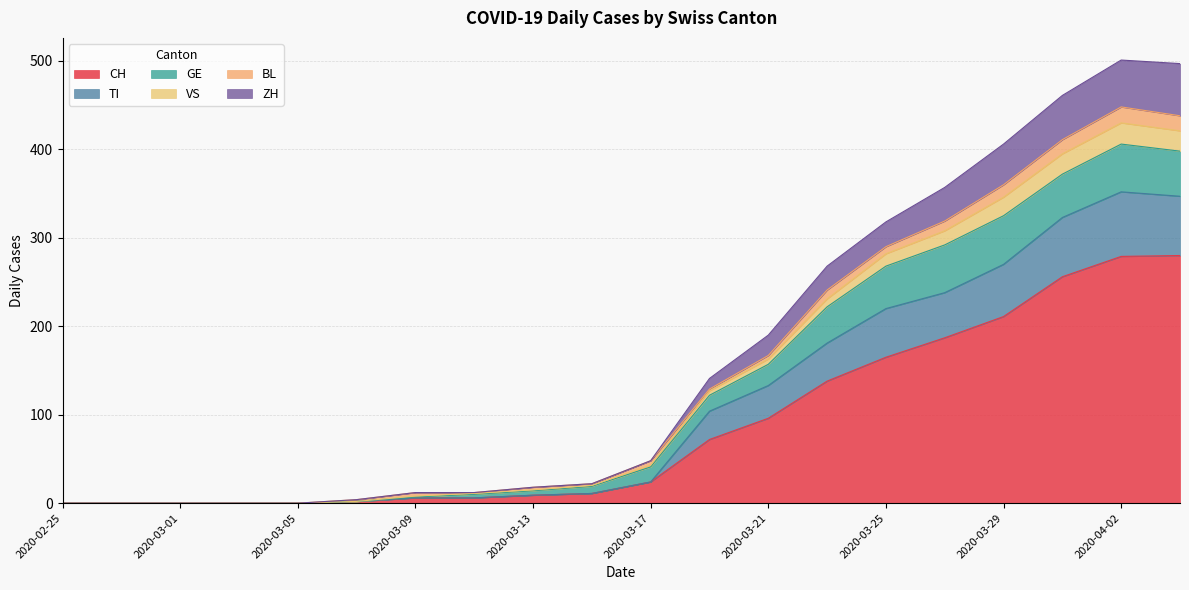

What is the maximum value for CH?

280